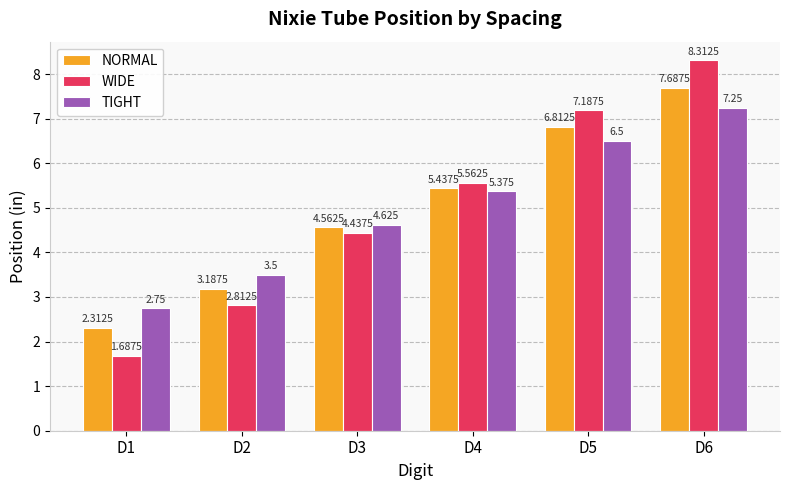

At D6, list the series in order from smallest to largest.

TIGHT, NORMAL, WIDE